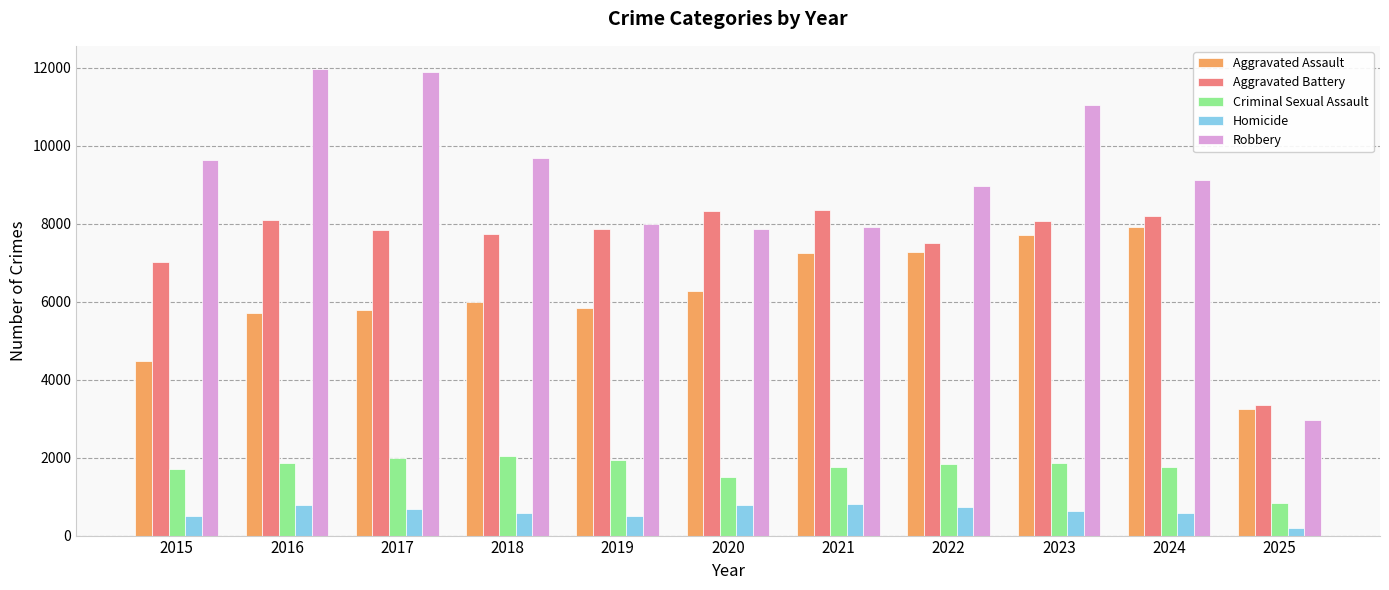

At how many categories does at least one series exceed 8725?

7